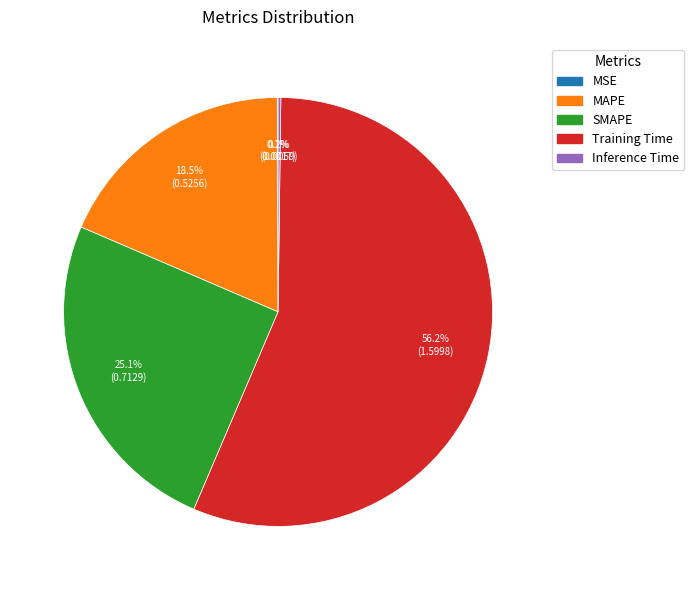

Between MAPE and Training Time, which is larger?

Training Time